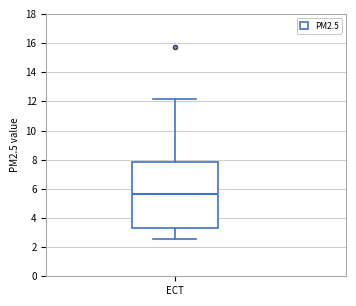

Where does the upper whisker of the box for ECT end on the y-axis? The values are not printed on the chart, so give them approximately, as read against the axis.

12.2